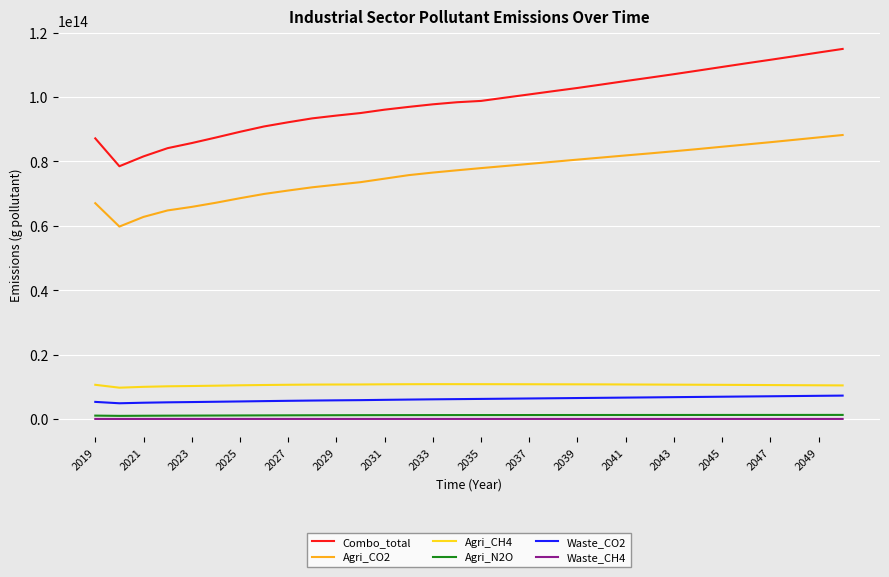

Which series has the largest total across all categories?

Combo_total